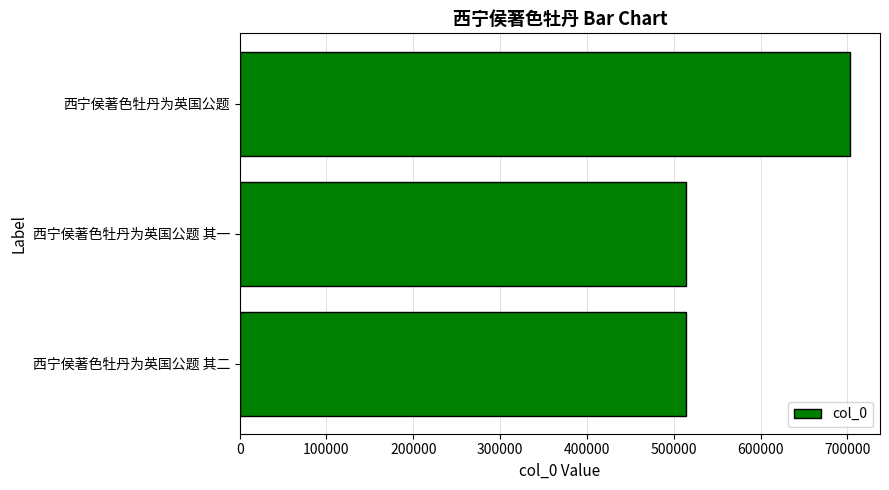

How many values are below 514486?

1